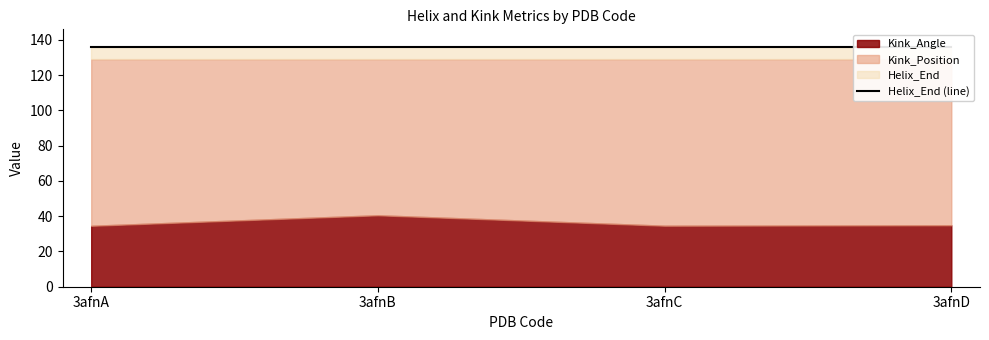

True or false: Helix_End and Kink_Position cross at least once.

False